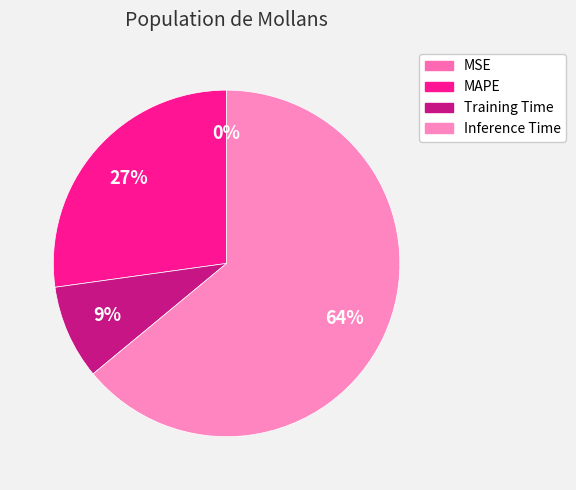

Which slice is the largest?

Inference Time